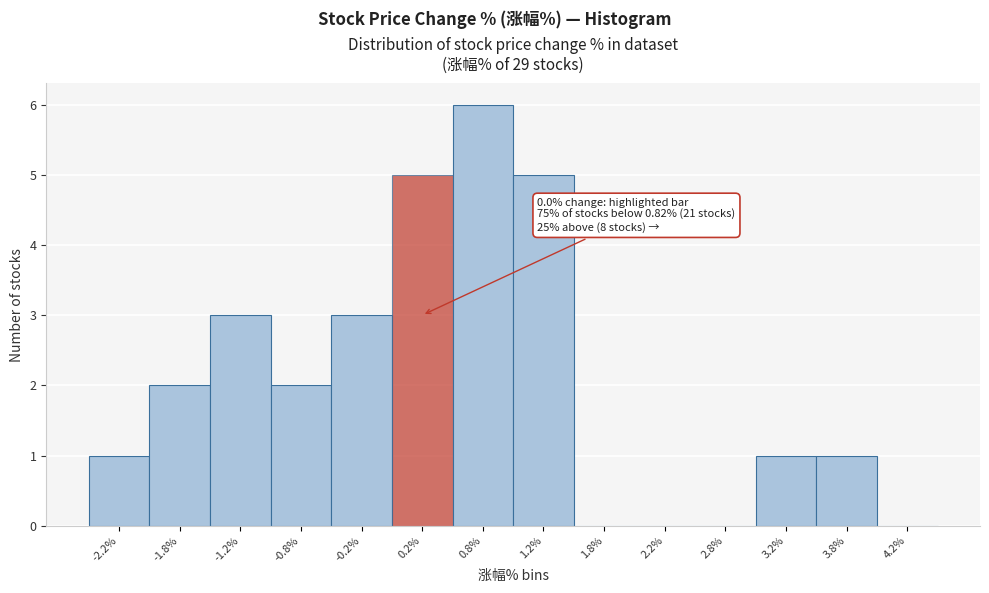

Over which range of the x-axis is the bar tallest?

0.5 to 1.0